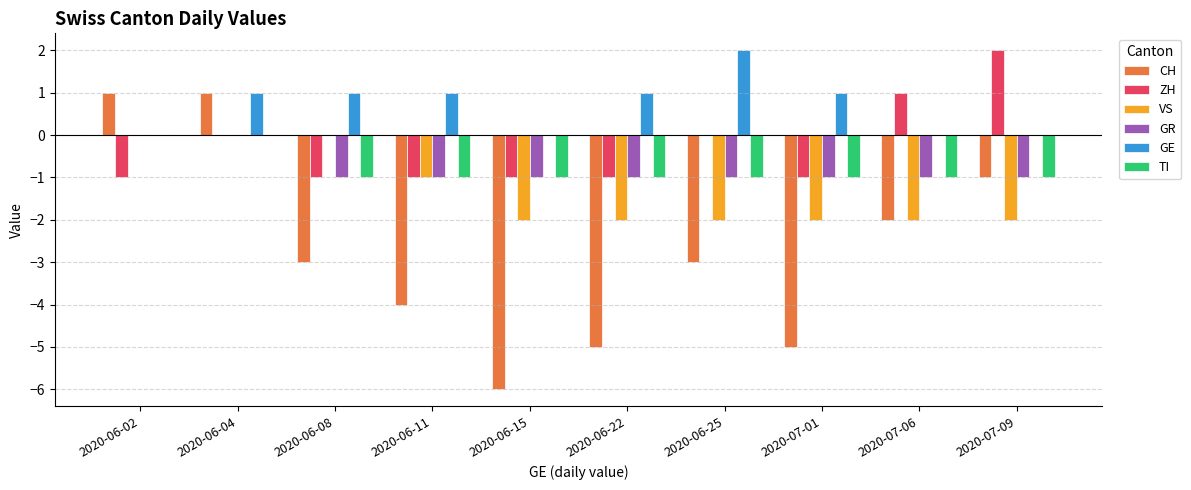

At which label does GE reach its peak?

2020-06-25